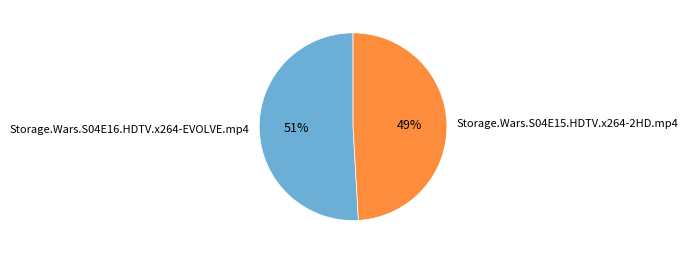

To the nearest percent, what portion does Storage.Wars.S04E15.HDTV.x264-2HD.mp4 represent?

49%